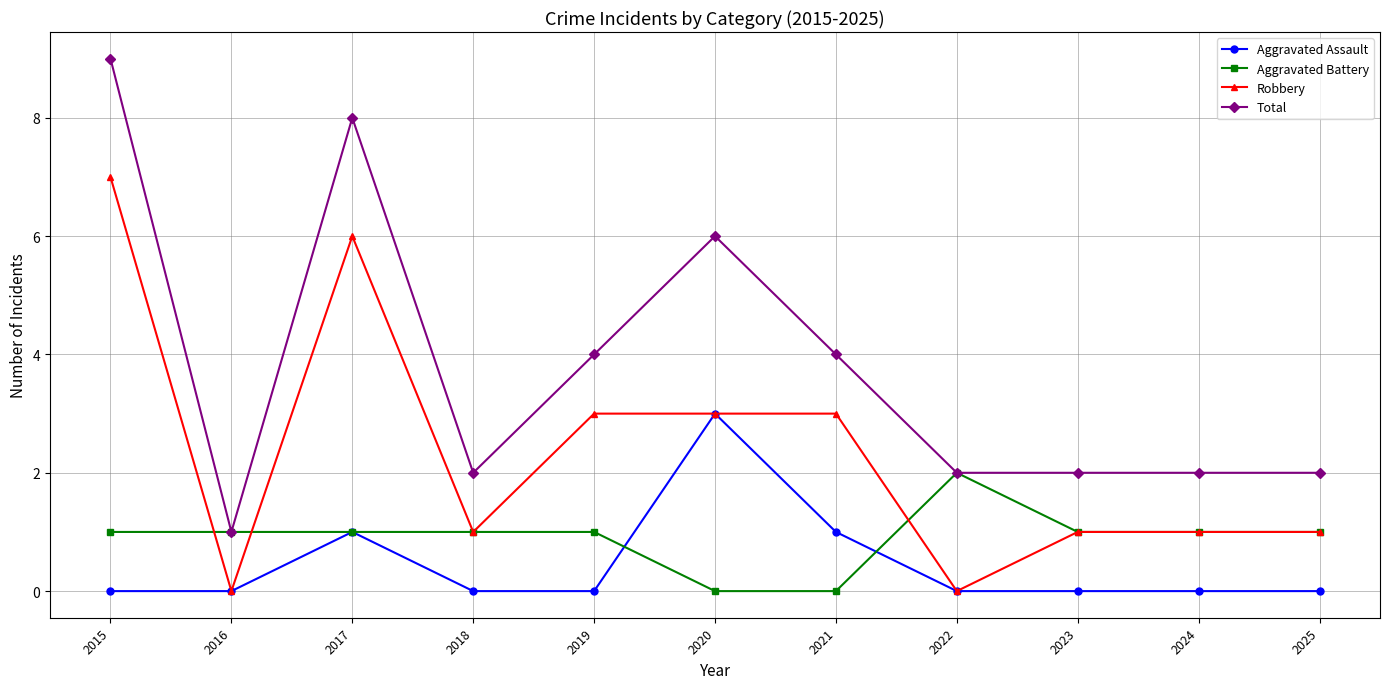

Which series has the widest spread of values?

Total